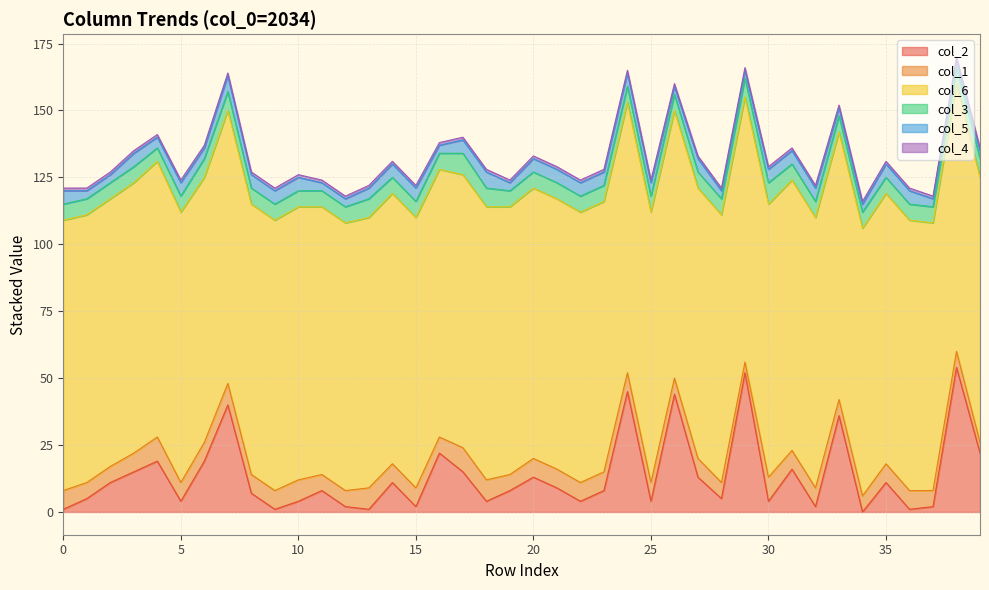

True or false: col_4 and col_1 intersect in this chart.

False